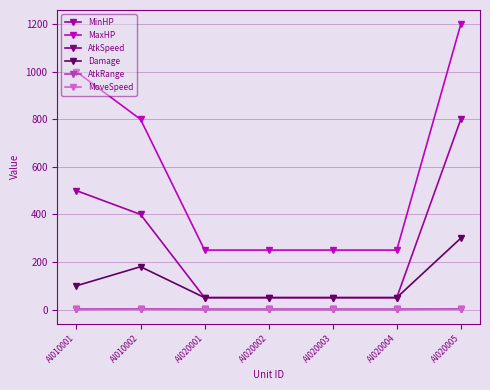

What are all the series names shown in the legend?

MinHP, MaxHP, AtkSpeed, Damage, AtkRange, MoveSpeed